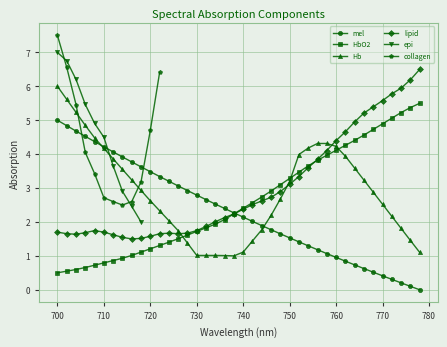

How many times do lipid and Hb cross each other?

3